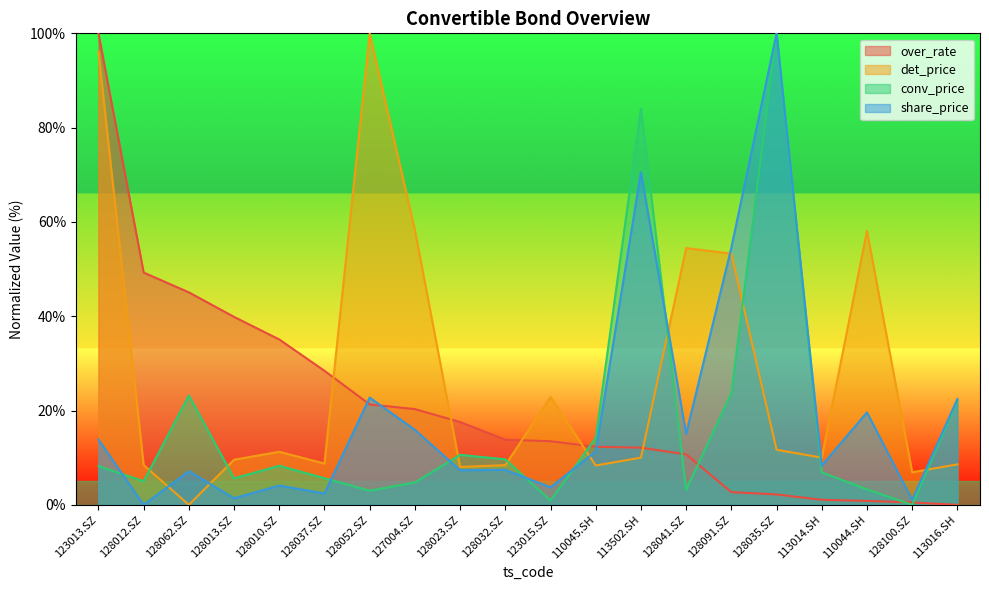

True or false: share_price and det_price intersect in this chart.

True